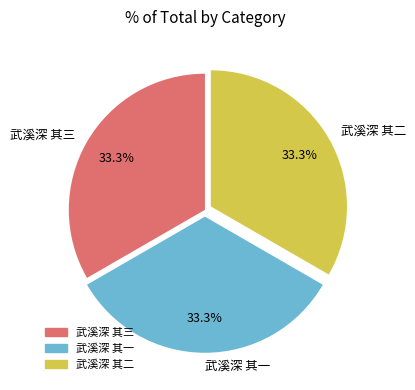

Does 武溪深 其三 represent more than half of the total?

No